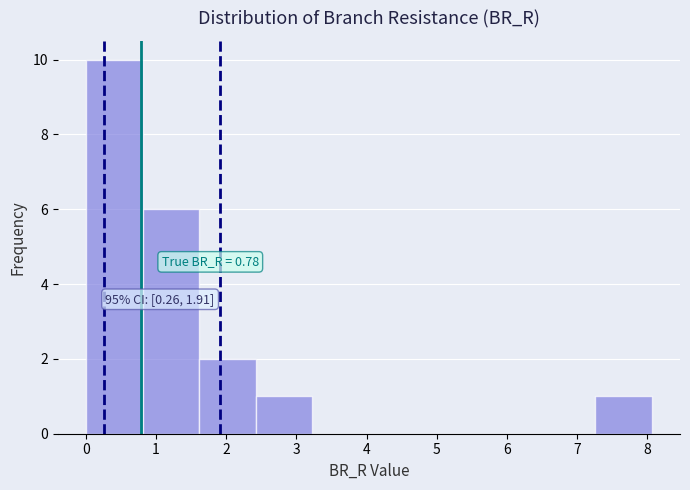

Which range on the x-axis has the tallest bar?

0.0 to 0.8